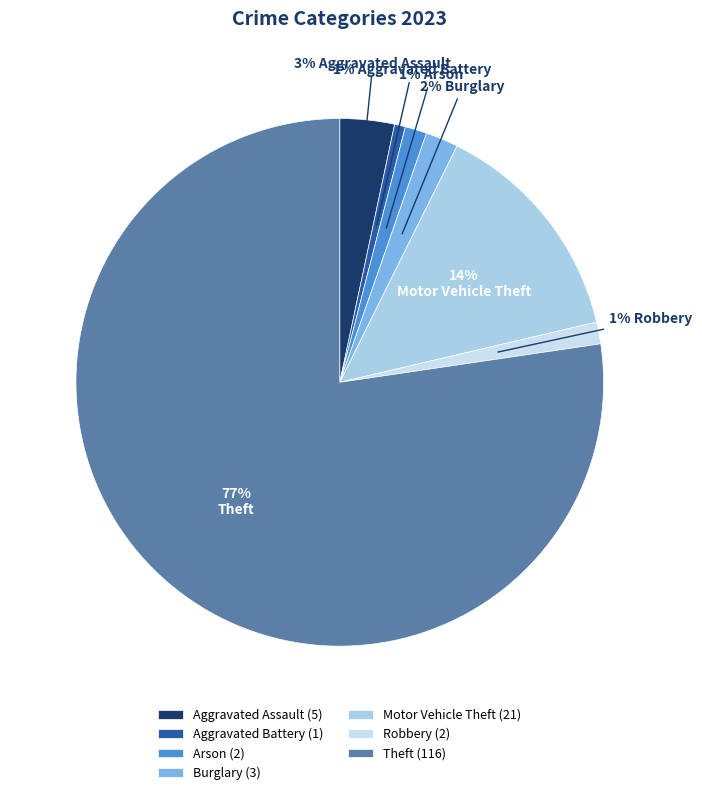

True or false: Aggravated Assault accounts for 3% of the total.

True